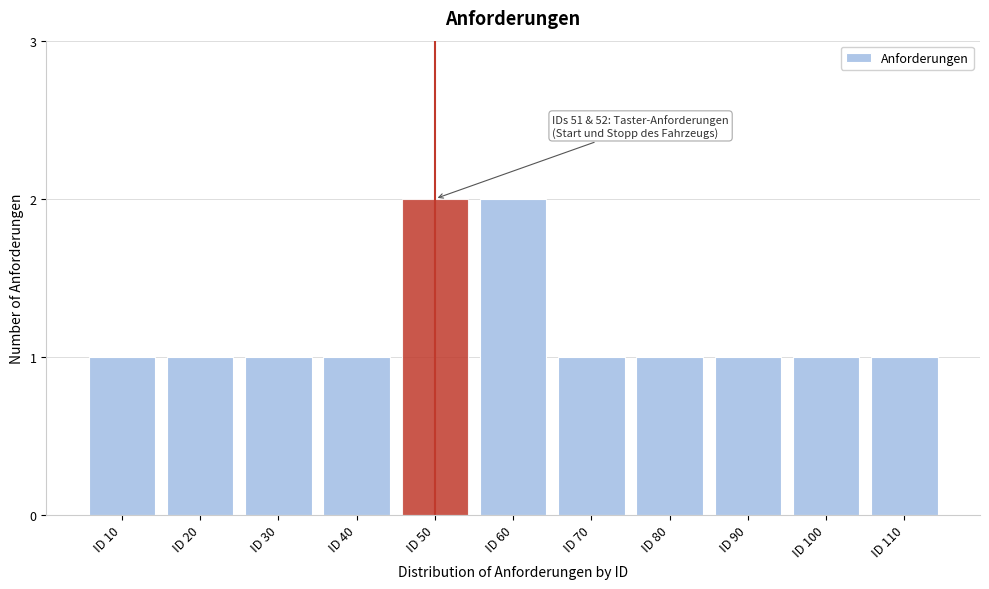

Reading right to left, what are all the values shown in this chart?

1	1	1	1	1	2	2	1	1	1	1